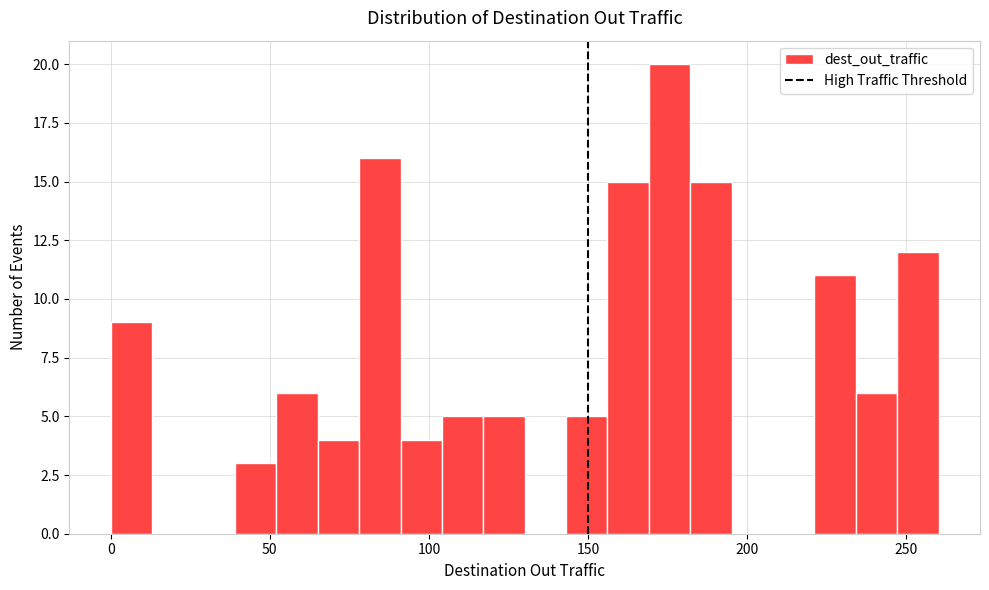

Around what value on the x-axis is the tallest bar? Give the approximate position of its centre, as read against the axis.

175